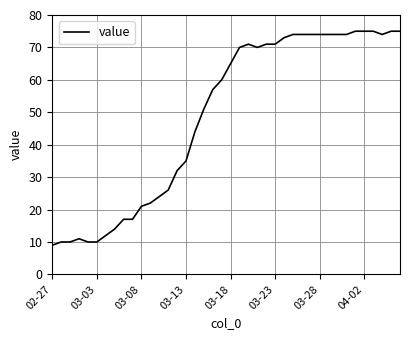

What is the maximum value shown in the chart?

75